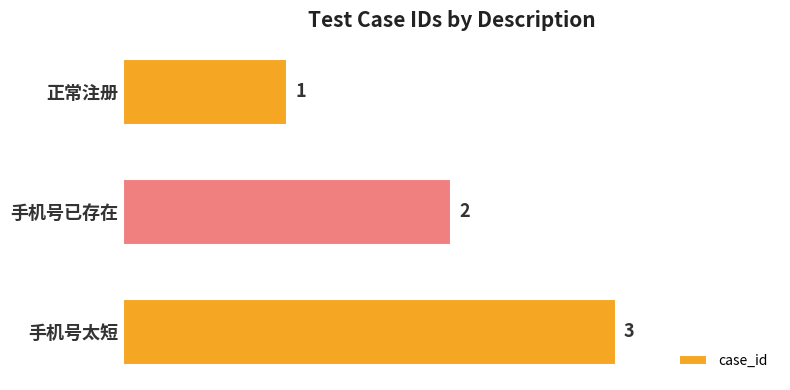

Rank the categories by value from lowest to highest.

正常注册, 手机号已存在, 手机号太短